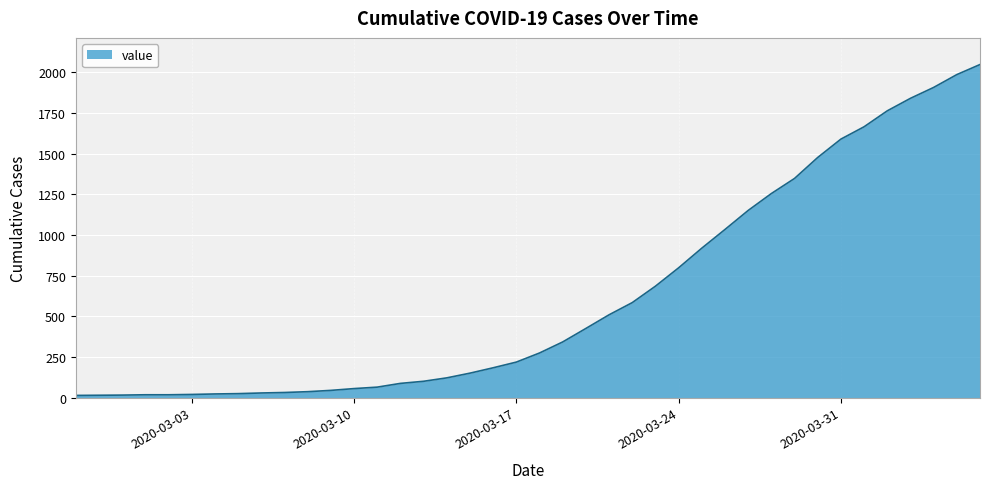

What is the average value?

622